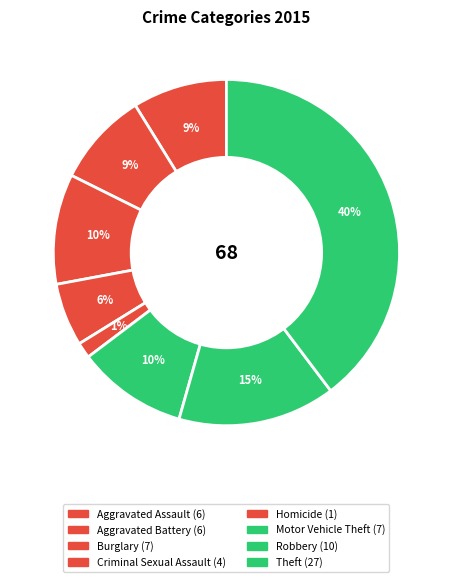

To the nearest percent, what is the difference between the largest and smallest slice percentages?

38%